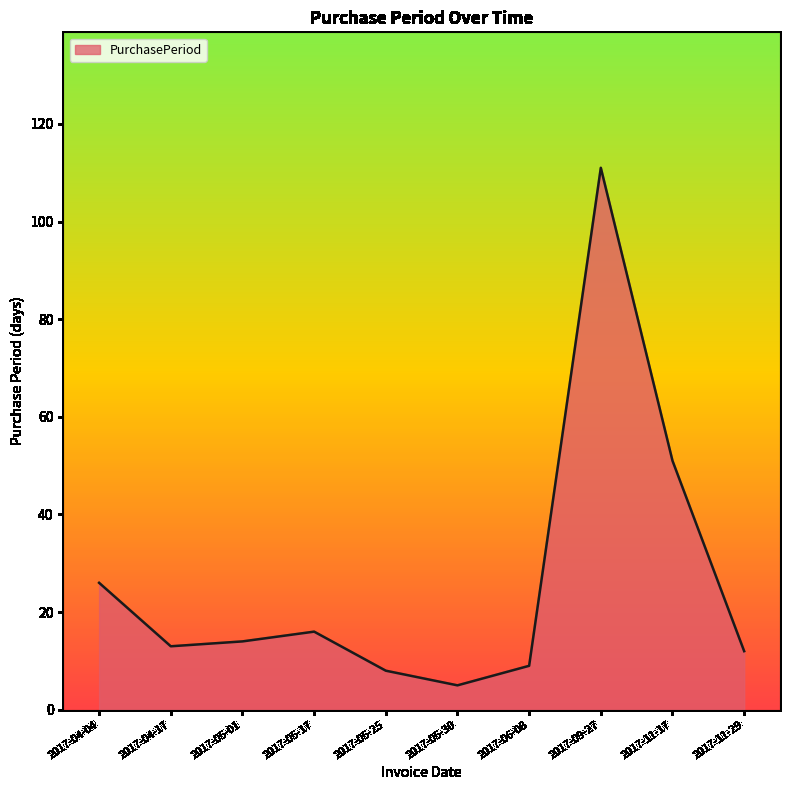

What is the difference between the values at 2017-11-29 and 2017-06-08?

3